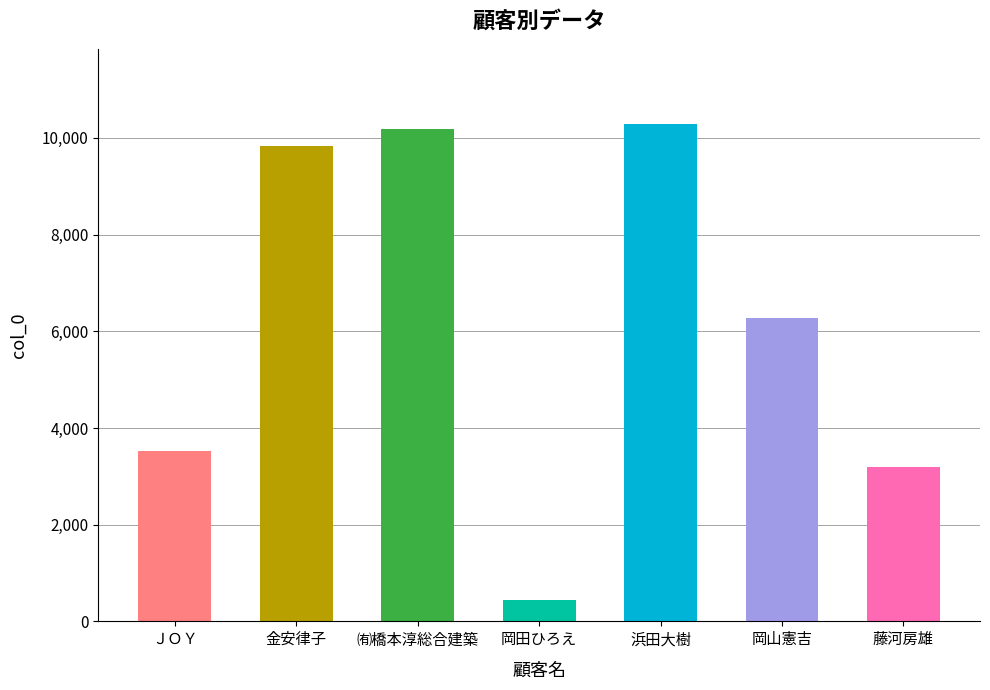

What is the change in value from ＪＯＹ to 岡田ひろえ?

-3082